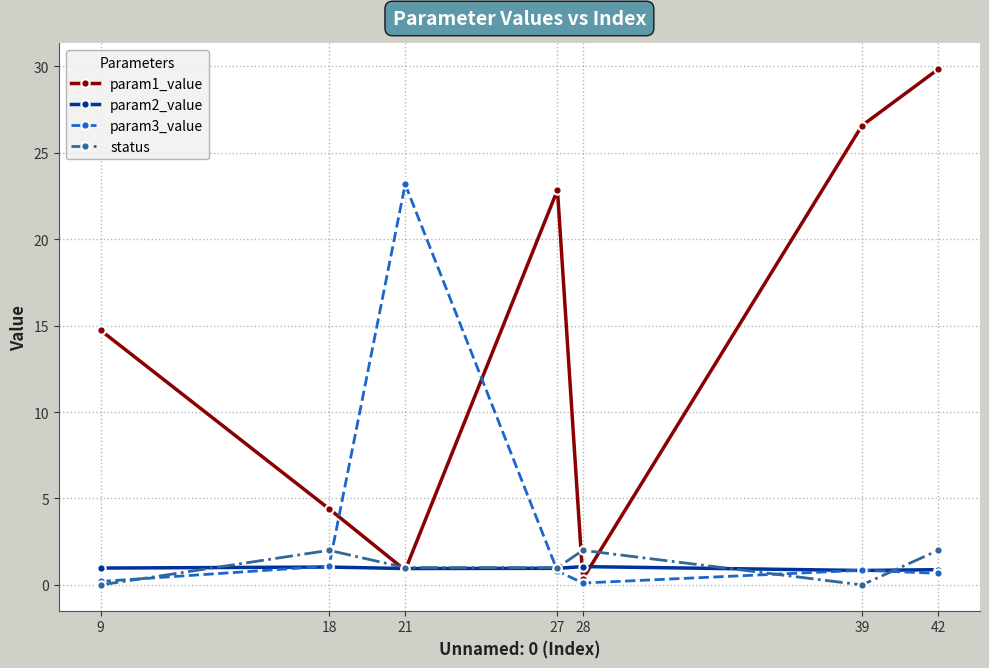

What is the difference between the maximum and minimum values in the param2_value series?

0.2